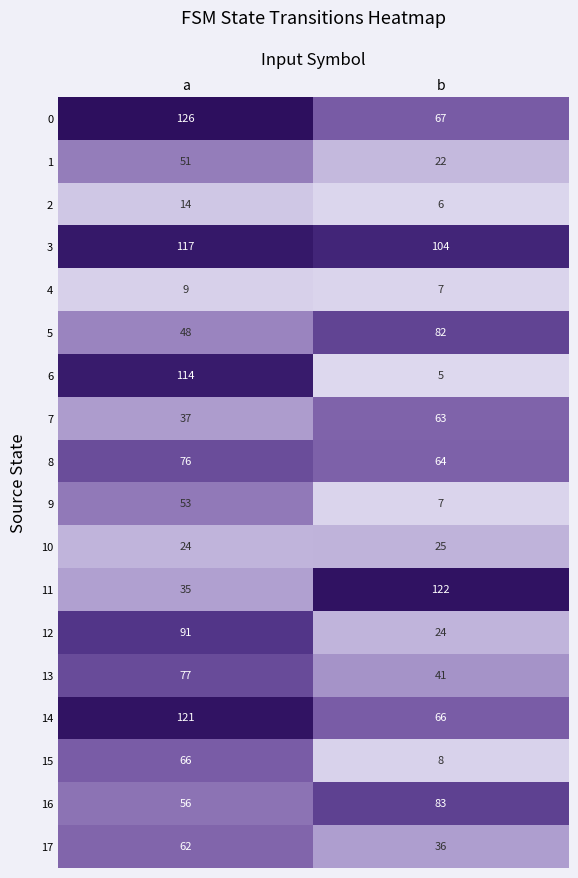

What is the smallest value displayed?

5